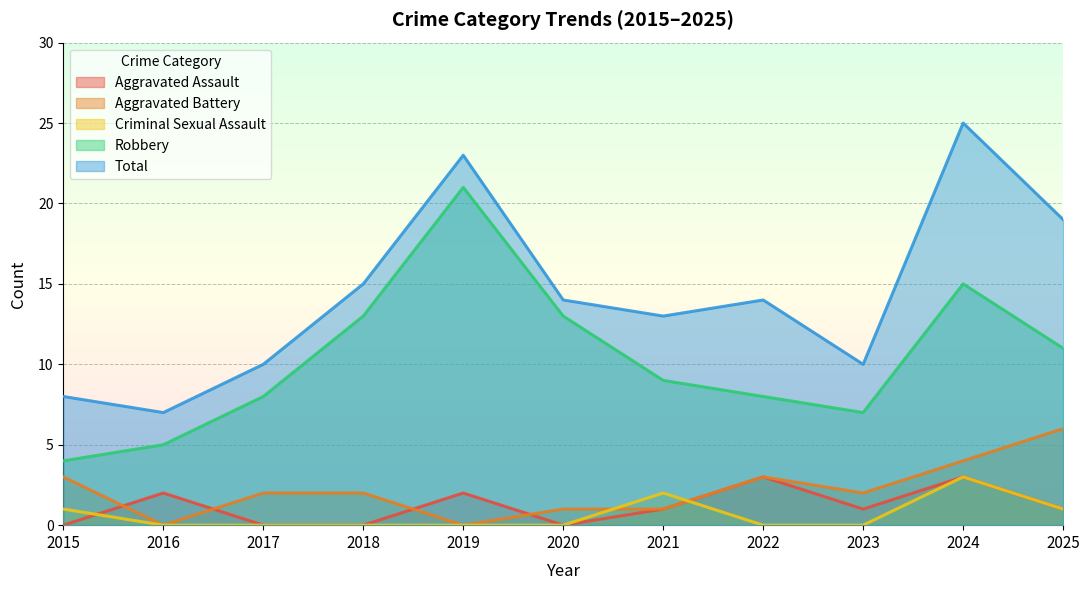

At which label is Total closest to 16?

2018